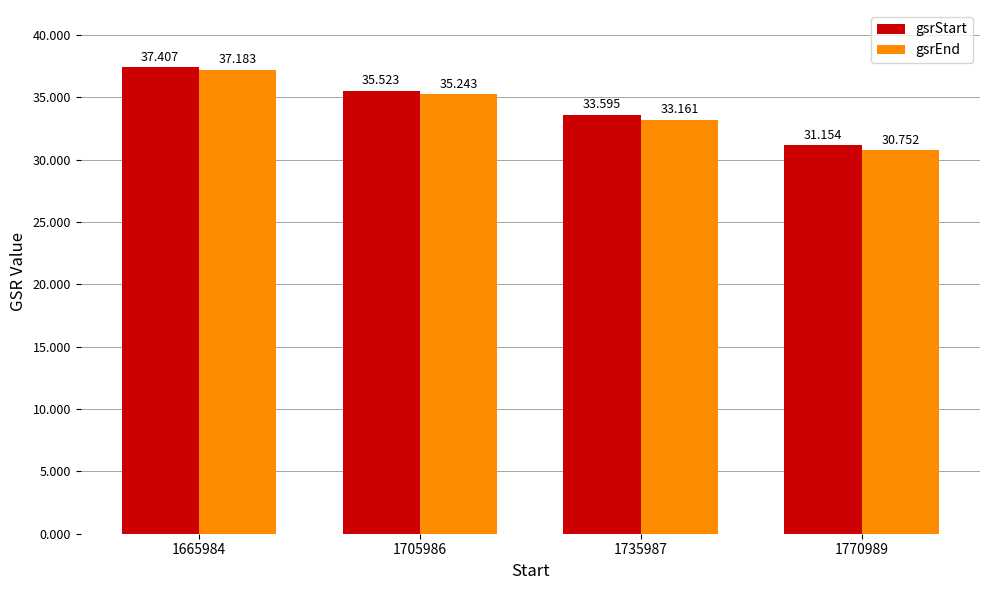

Is it true that gsrStart equals 37.4 at 1665984?

True